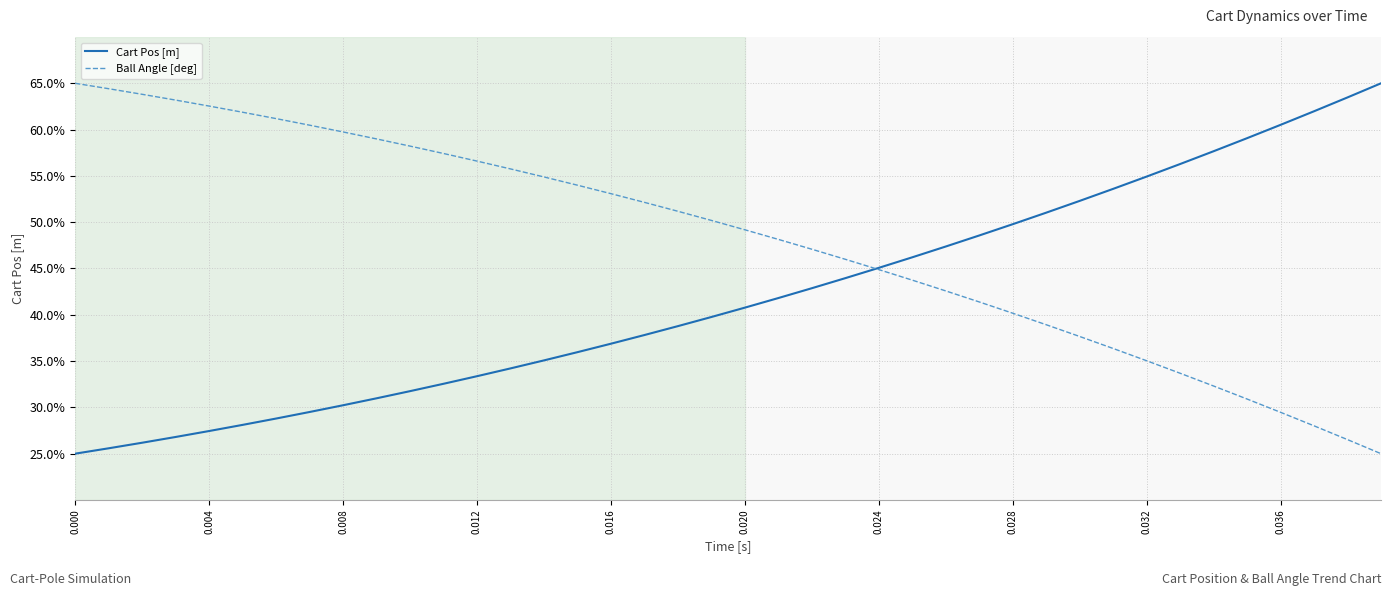

What is the minimum value for Cart Pos [m]?

25.0